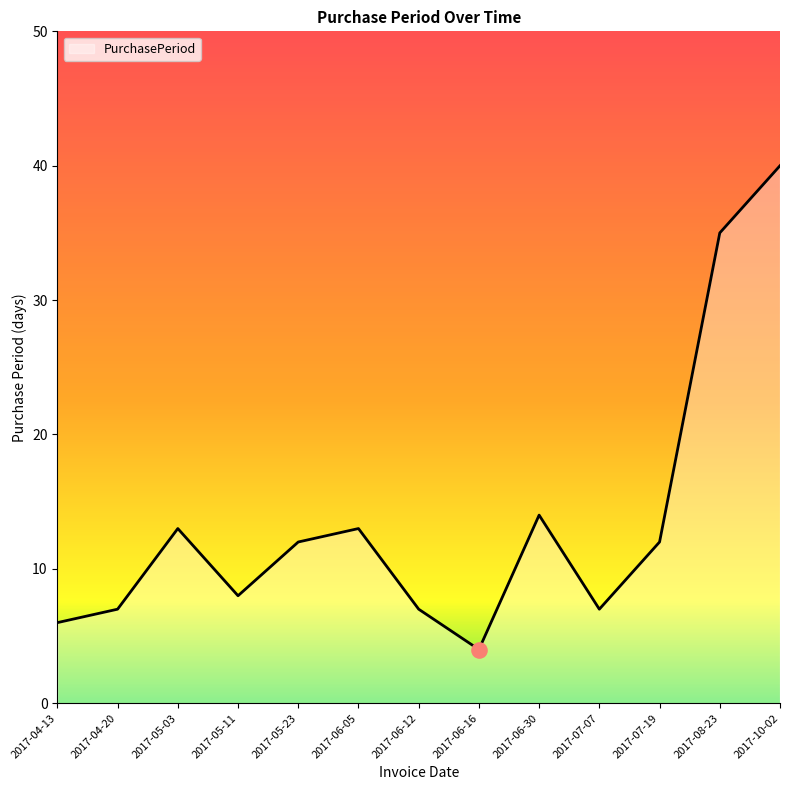

Approximately how many times larger is the value at 2017-07-19 compared to 2017-06-05?

0.9